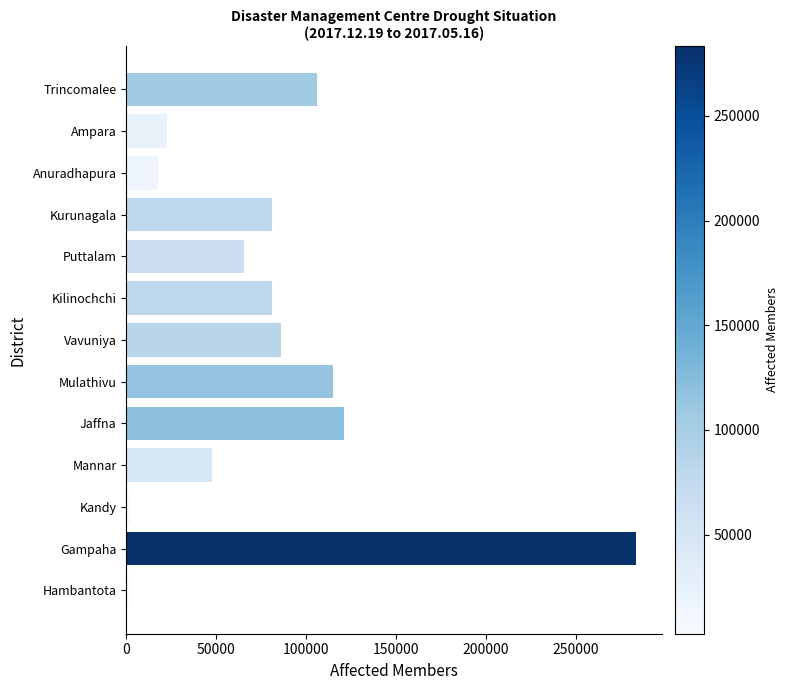

Which label corresponds to the largest value in the chart?

Gampaha